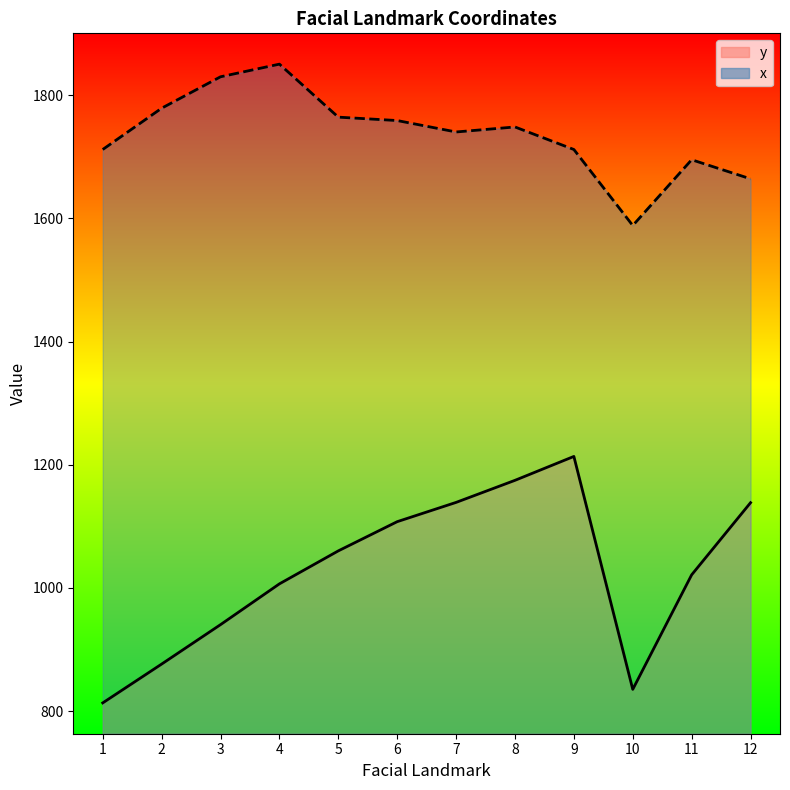

How many data points in y are less than 1060?

6